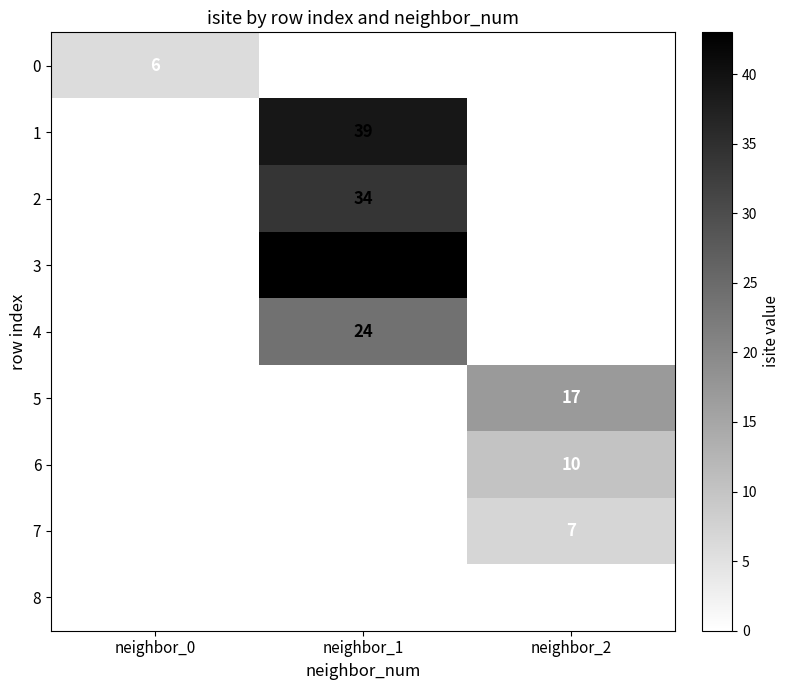

Is it true that 6 equals 15 at neighbor_2?

False